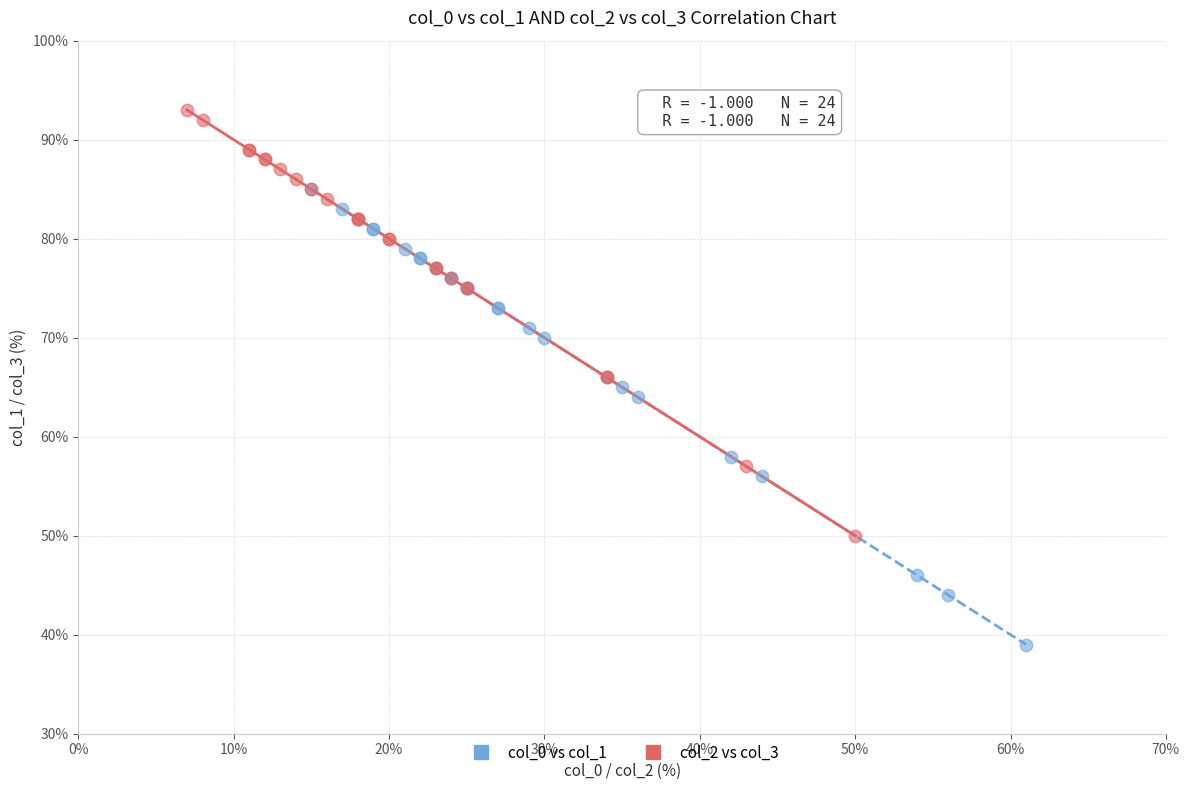

Which series contains the highest Y value?

col_2 vs col_3